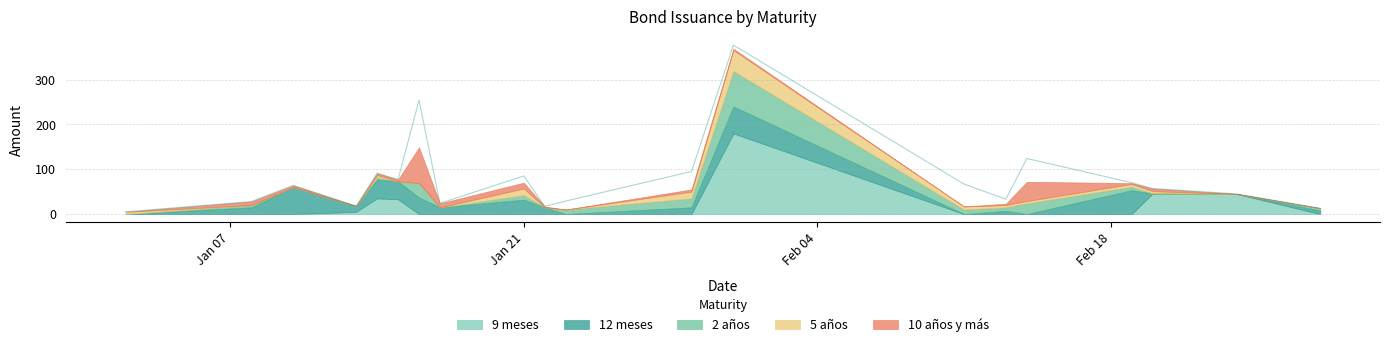

Does the chart have visible grid lines?

Yes